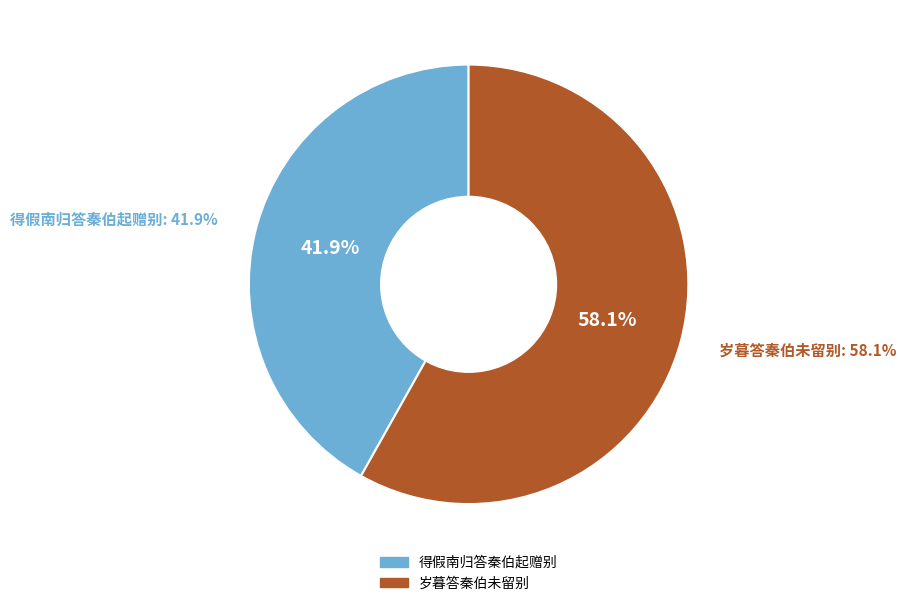

What percentage is the 岁暮答秦伯未留别 slice, to the nearest percent?

58%